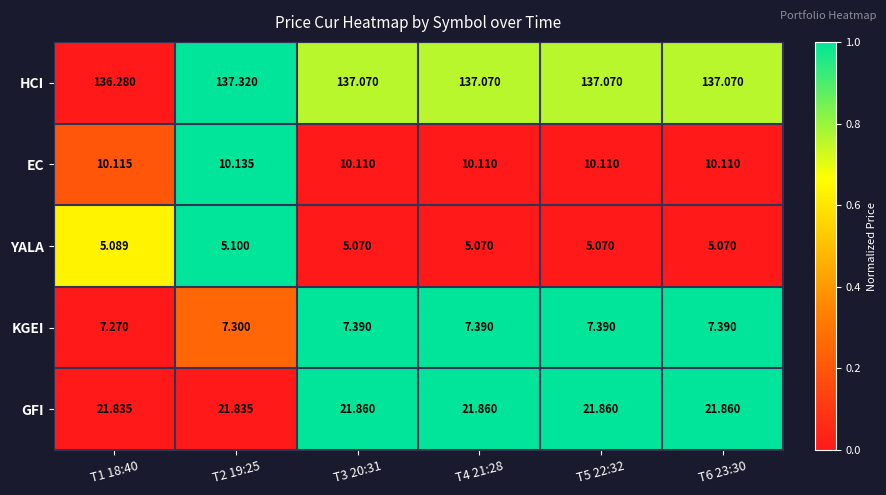

Is the value of GFI at T6 23:30 greater than the value of KGEI at T1 18:40?

Yes